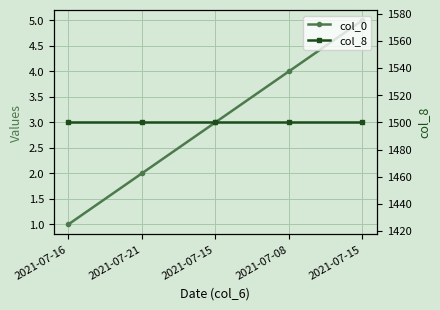

How many lines are shown in the chart?

2